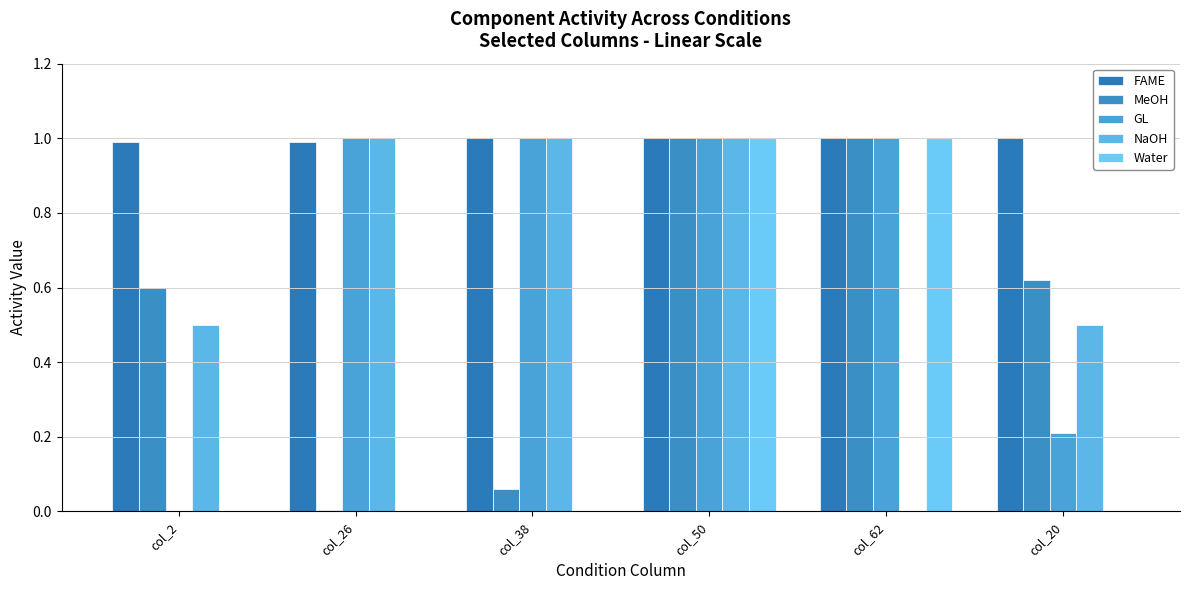

Which series has the widest spread of values?

GL